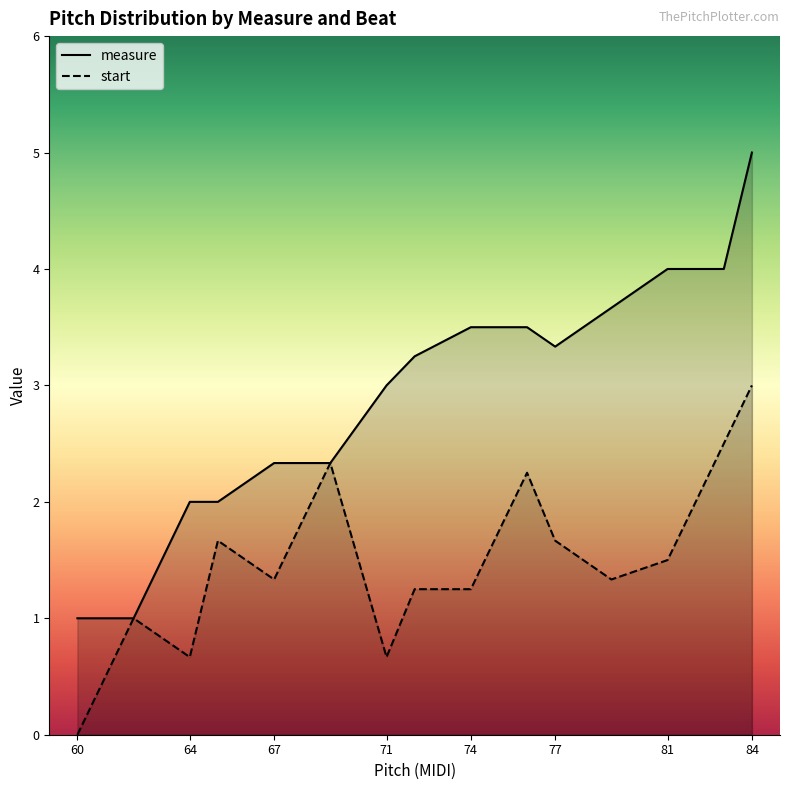

Which series has the largest range (max minus min)?

measure